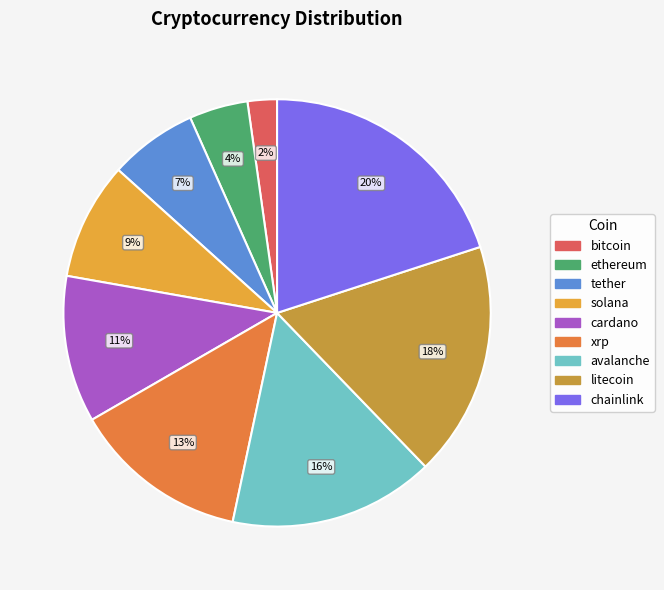

To the nearest percent, what is the combined percentage of avalanche and bitcoin?

18%